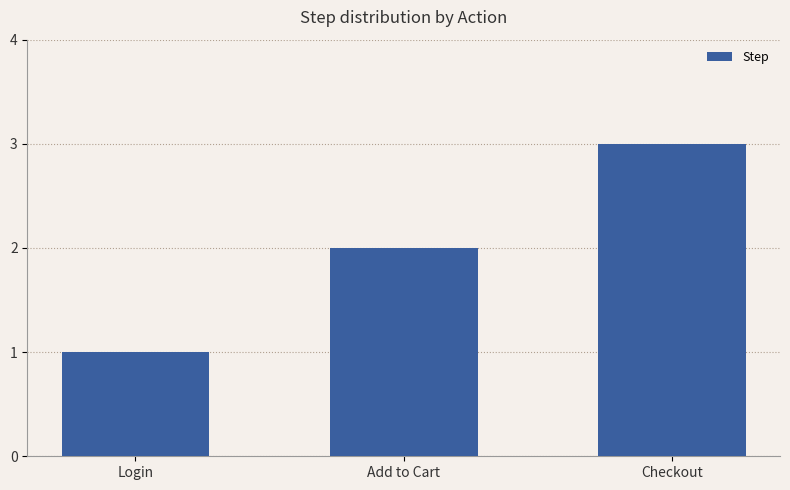

Does the chart contain any negative values?

No